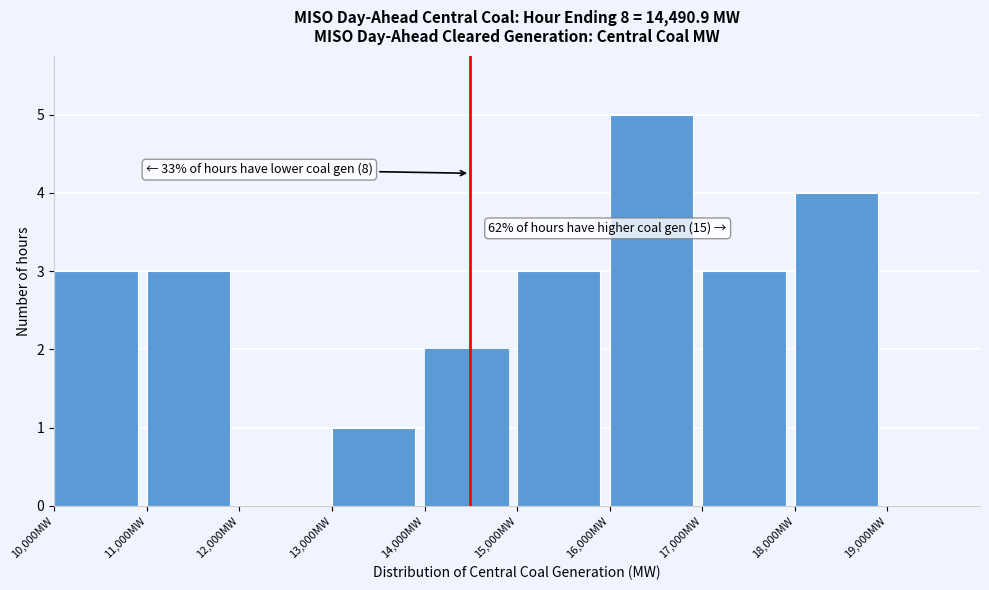

Which range on the x-axis has the tallest bar?

16000 to 17000